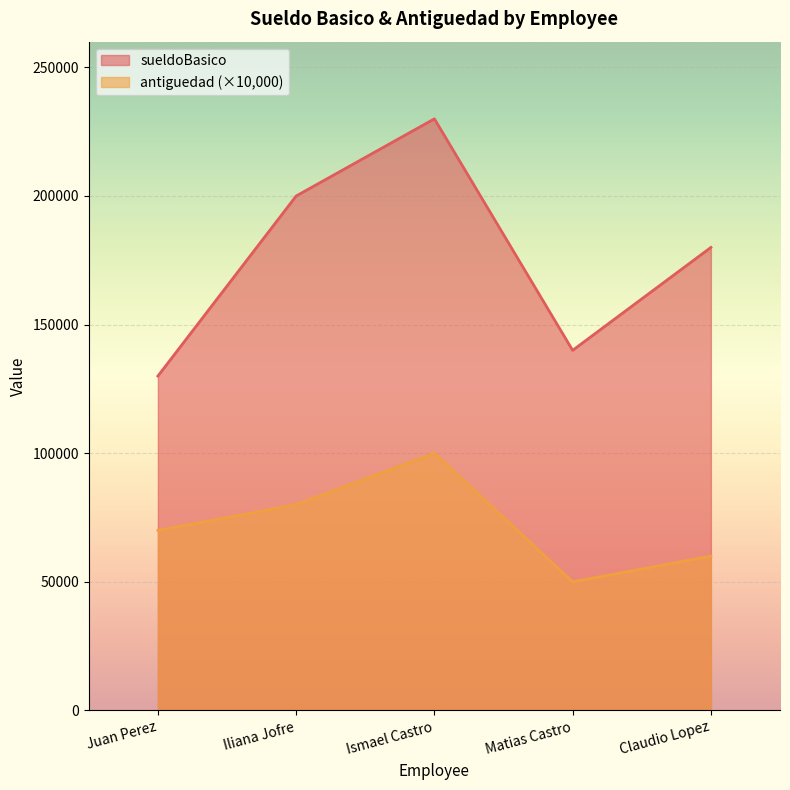

Which series has the largest range (max minus min)?

sueldoBasico